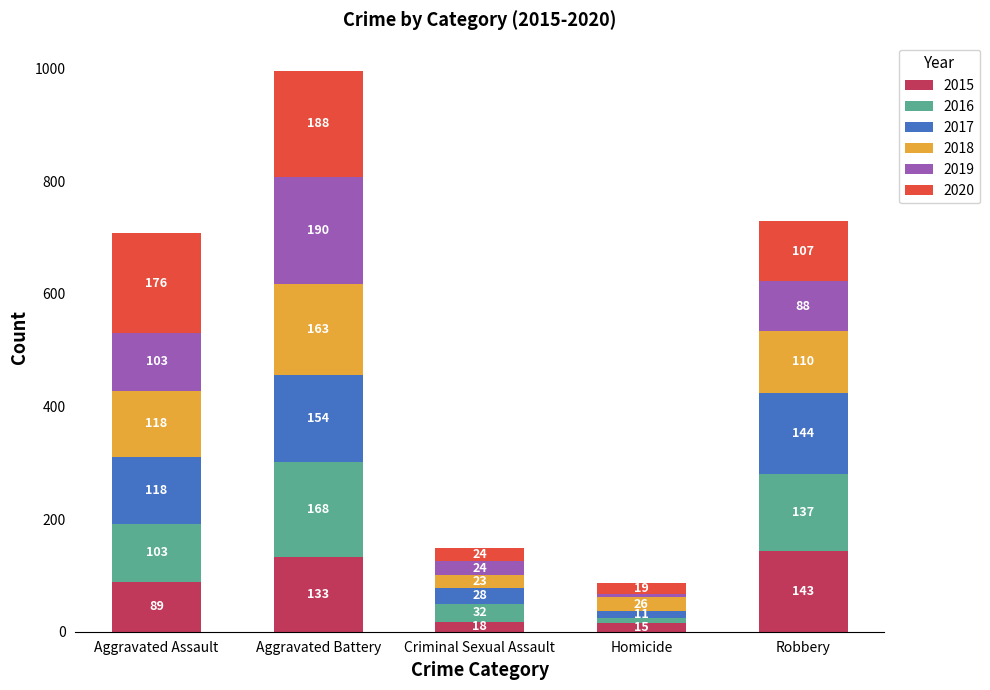

At which category is the sum across all series the highest?

Aggravated Battery